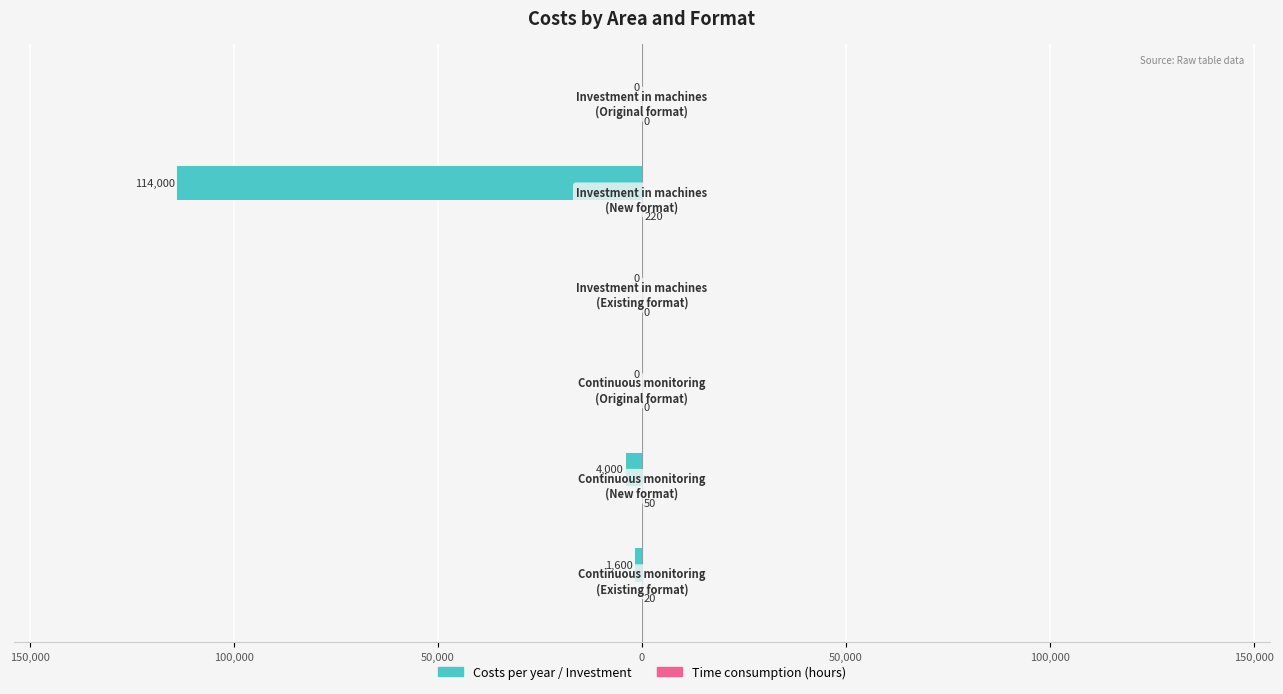

Reading left to right, what are all the values shown in this chart?

Costs per year / Investment: 200,000=-1600	150,000=-4000	100,000=0	50,000=0	0=-114000	50,000=0
Time consumption (hours): 200,000=20	150,000=50	100,000=0	50,000=0	0=220	50,000=0